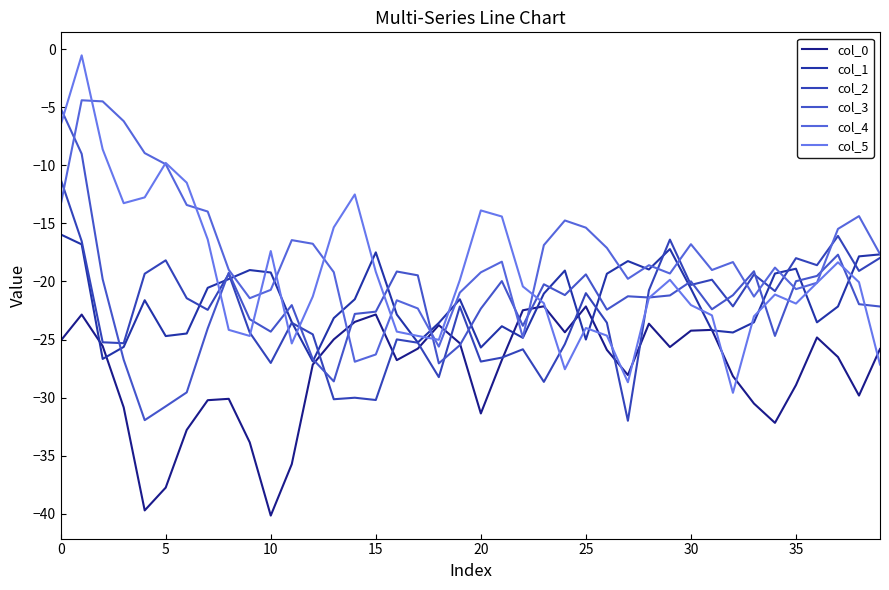

Does the chart have visible grid lines?

No